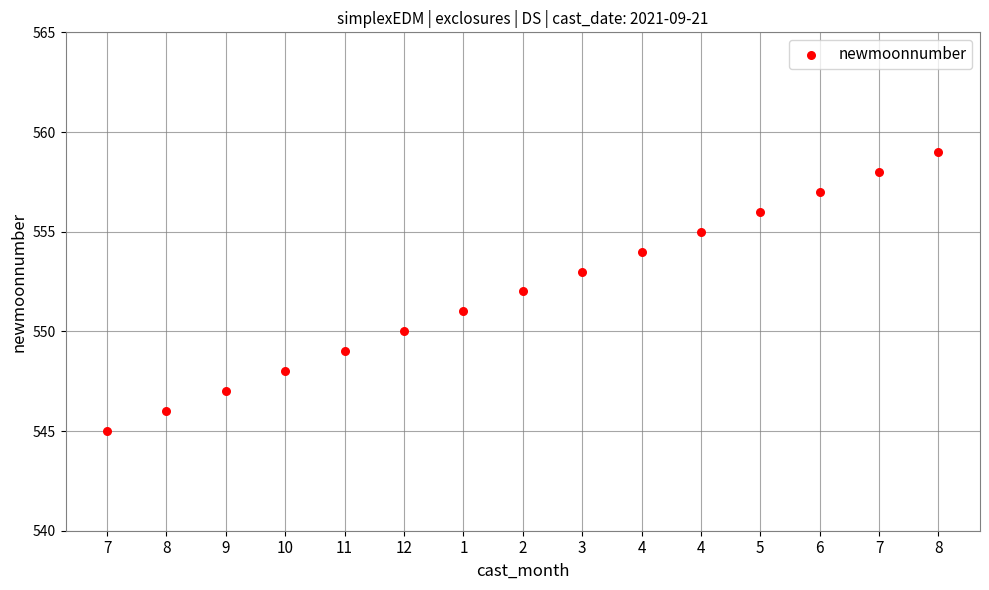

What is the range of Y values (max minus min)?

14